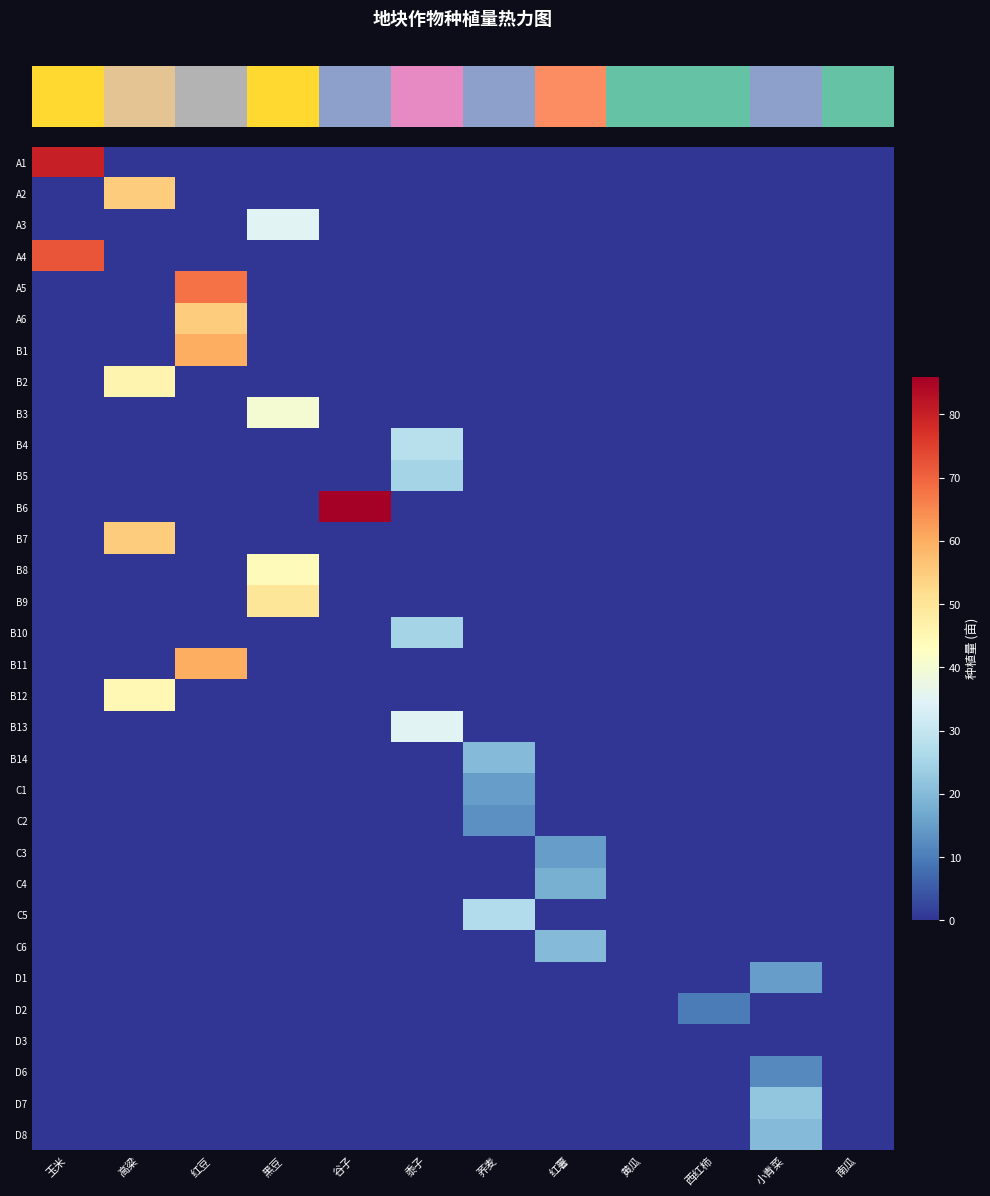

Between 玉米 and 谷子, which is larger?

玉米